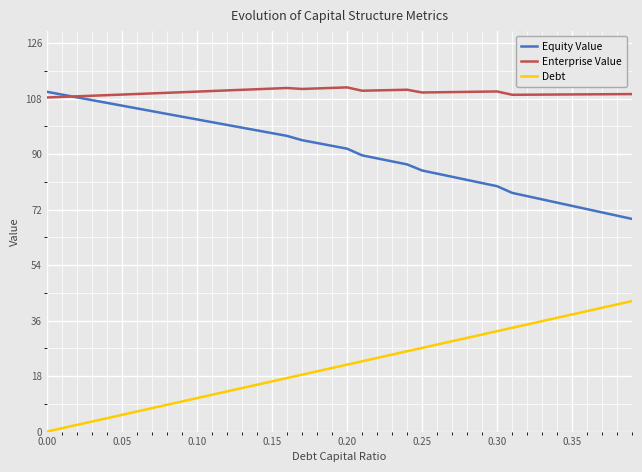

List the series in order of their overall mean, lowest first.

Debt, Equity Value, Enterprise Value